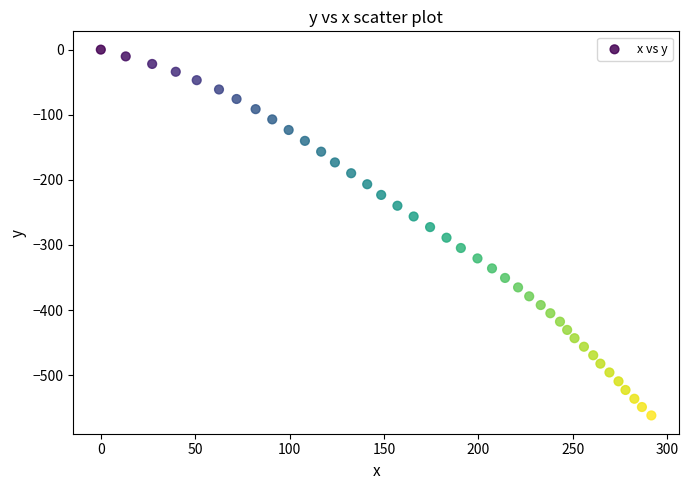

What is the range of X values (max minus min)?

291.6